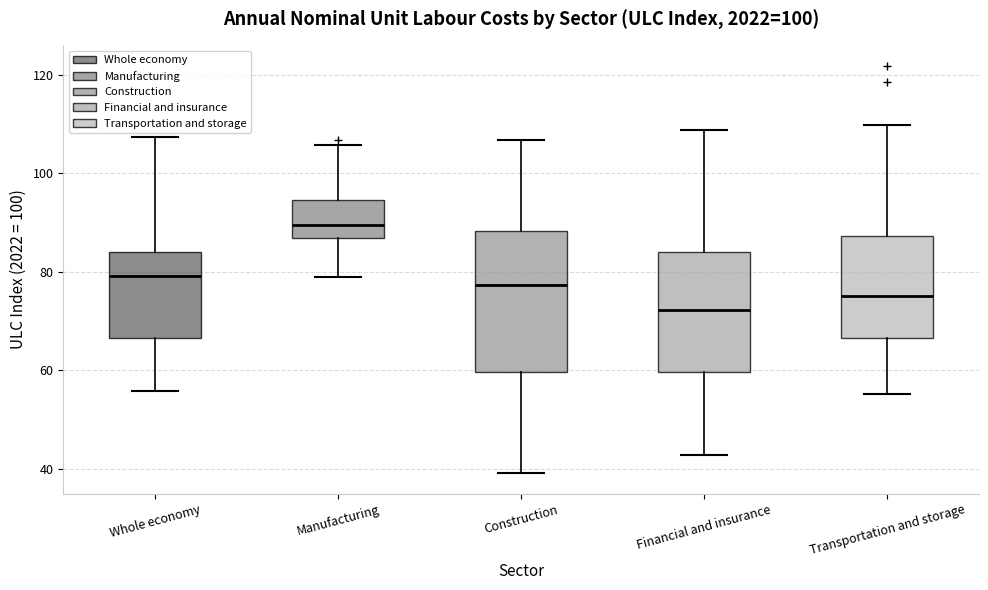

Where is the lower edge of the box for Whole economy on the y-axis? The values are not printed on the chart, so give them approximately, as read against the axis.

66